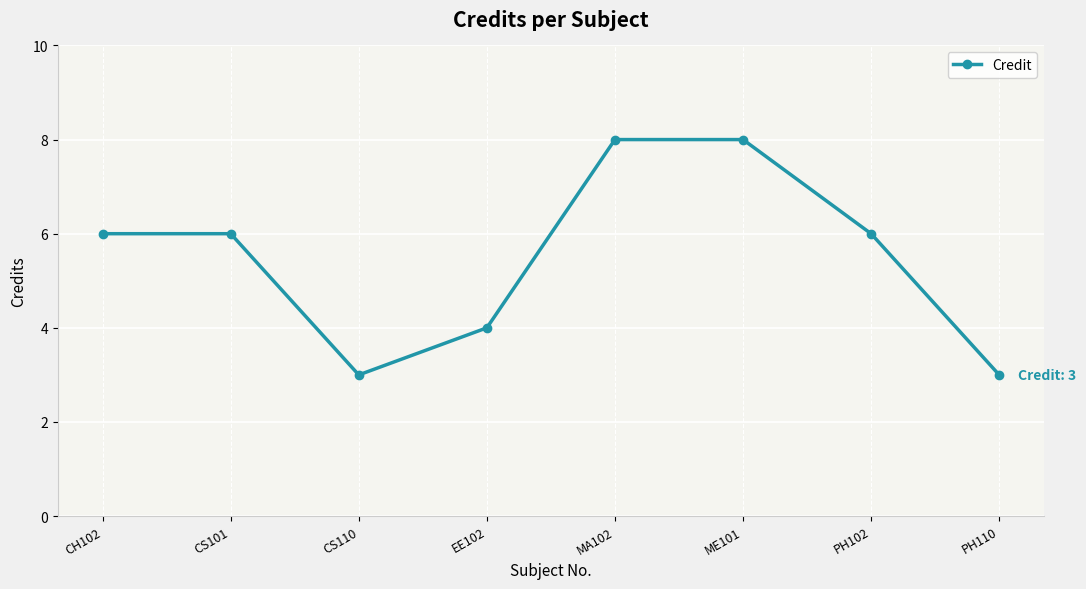

What is the difference between the values at CH102 and EE102?

2